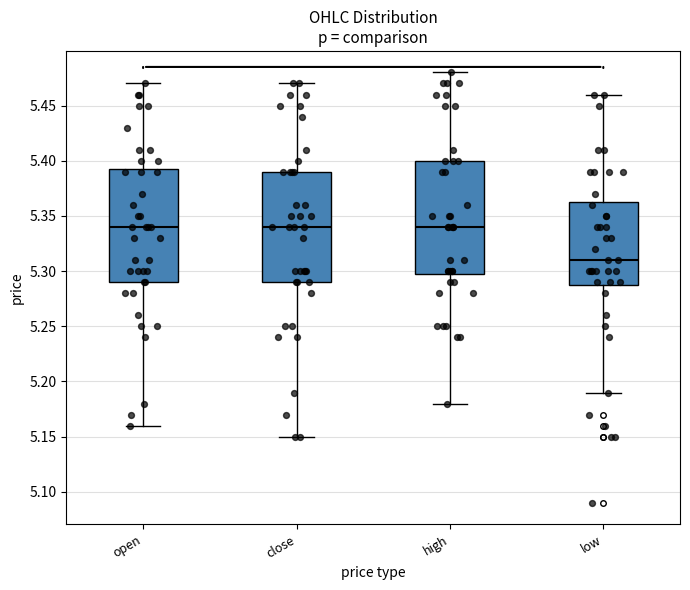

Where does the lower whisker of the box for high end on the y-axis? The values are not printed on the chart, so give them approximately, as read against the axis.

5.180